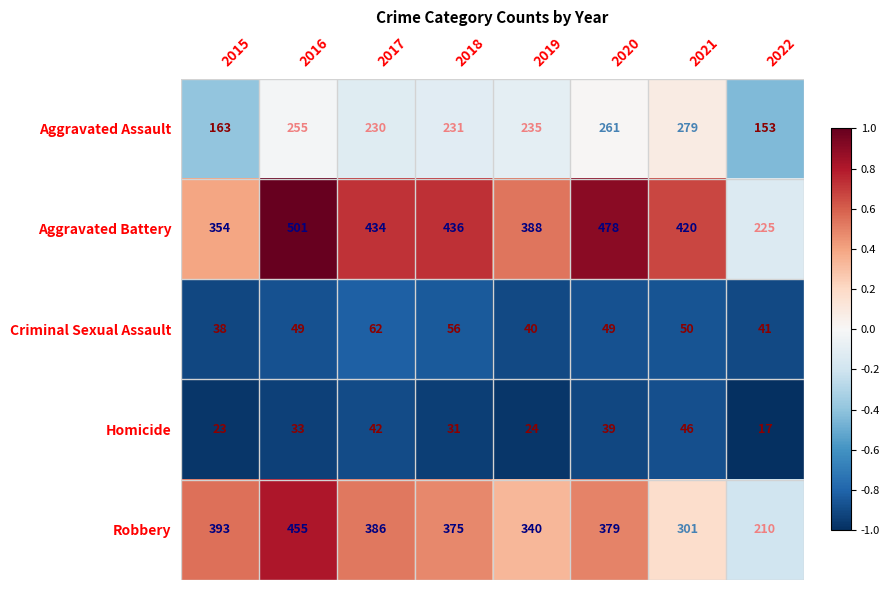

The value of Criminal Sexual Assault at 2019 is 8. True or false?

False